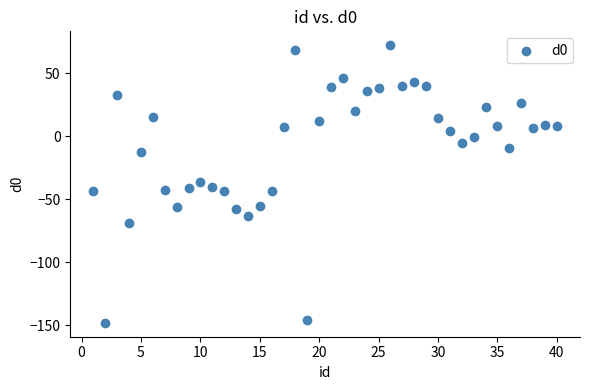

What is the range of Y values (max minus min)?

220.3